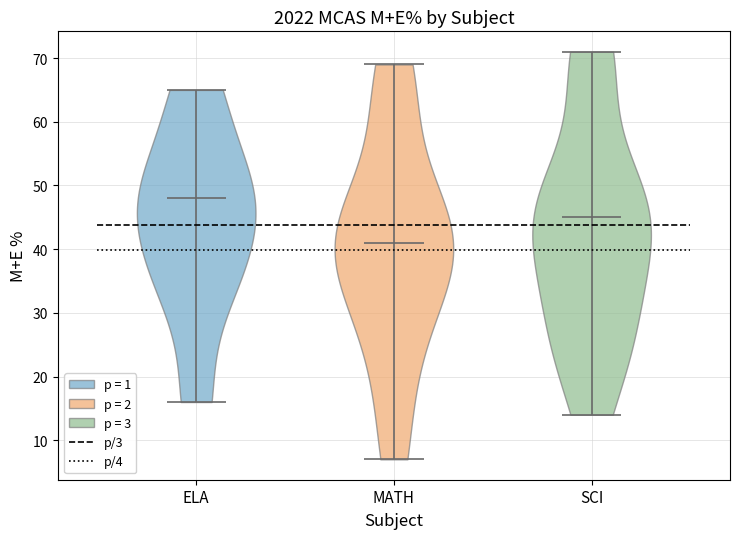

Reading left to right, read every violin against the y-axis: where its median line is, and the lowest and highest points it reaches. The values are not printed on the chart, so give them approximately, as read against the axis.

ELA: median line 48, lowest point 16, highest point 65
MATH: median line 41, lowest point 7, highest point 69
SCI: median line 45, lowest point 14, highest point 71